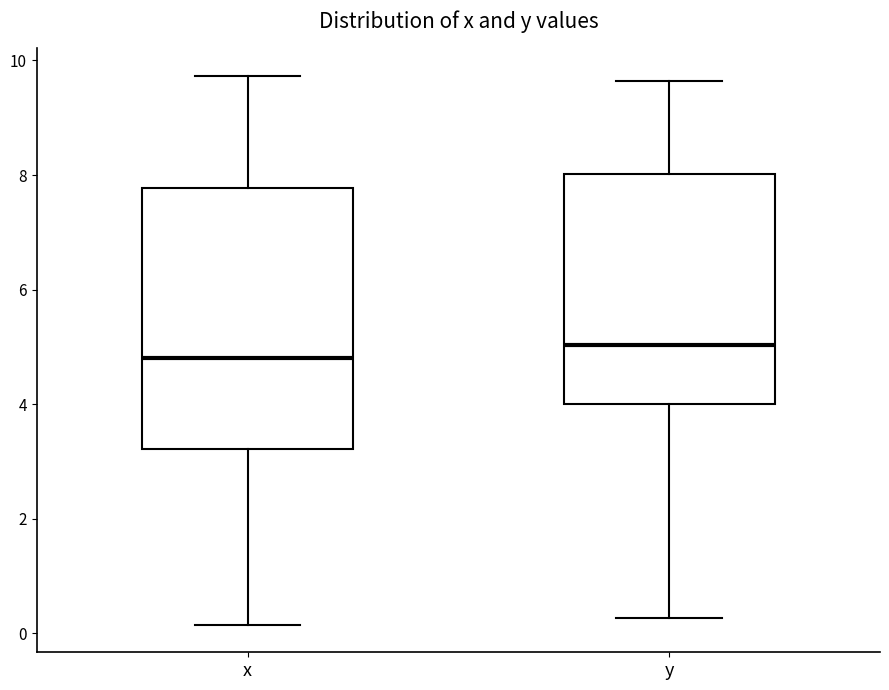

Which box has the lowest median line?

x